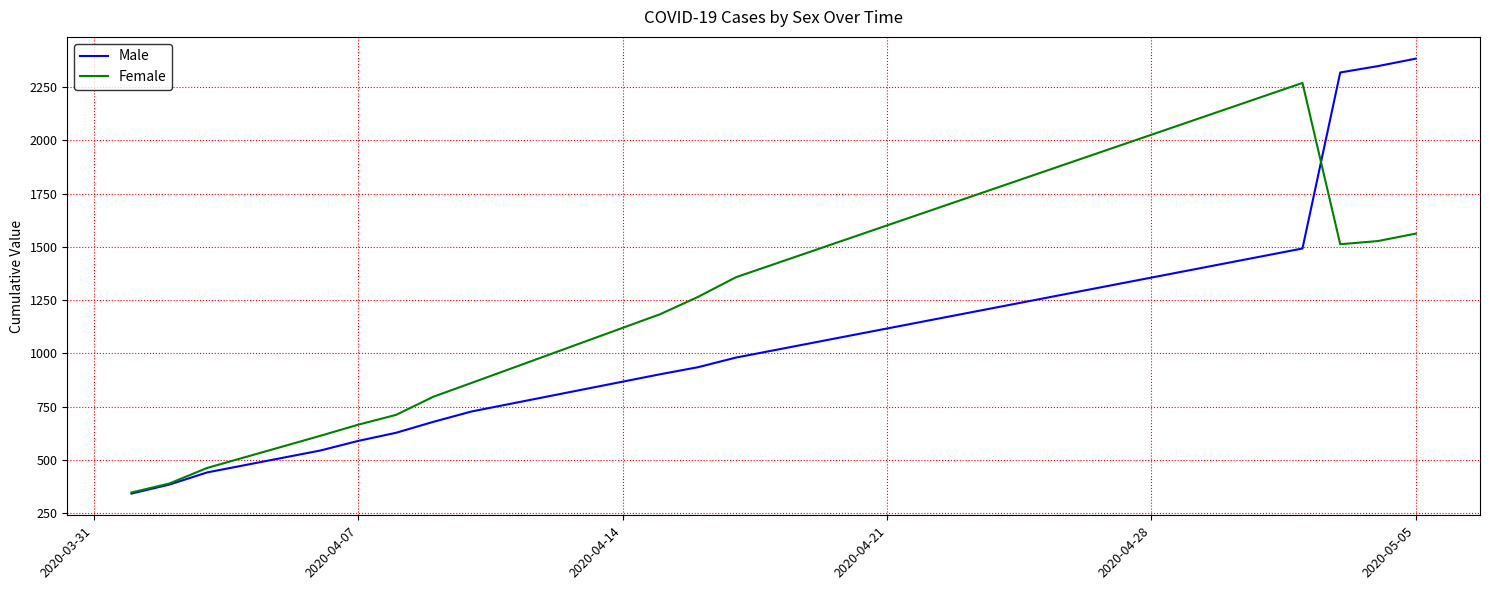

What is the average value of the Female series?

1035